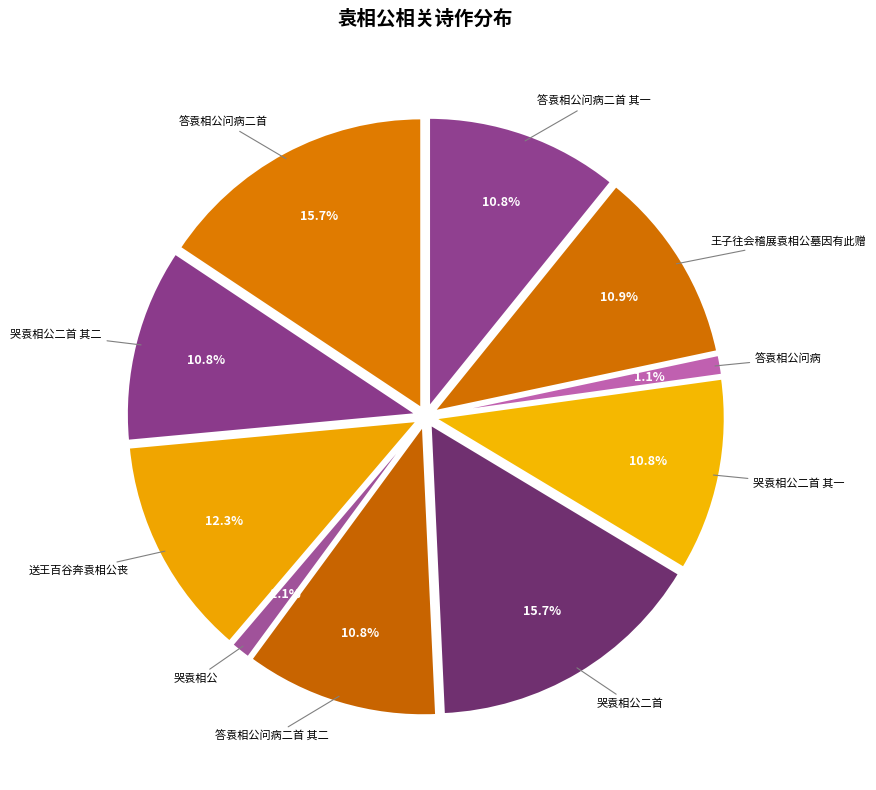

Do 答袁相公问病二首 其一 and 哭袁相公 together represent more than half of the pie?

No